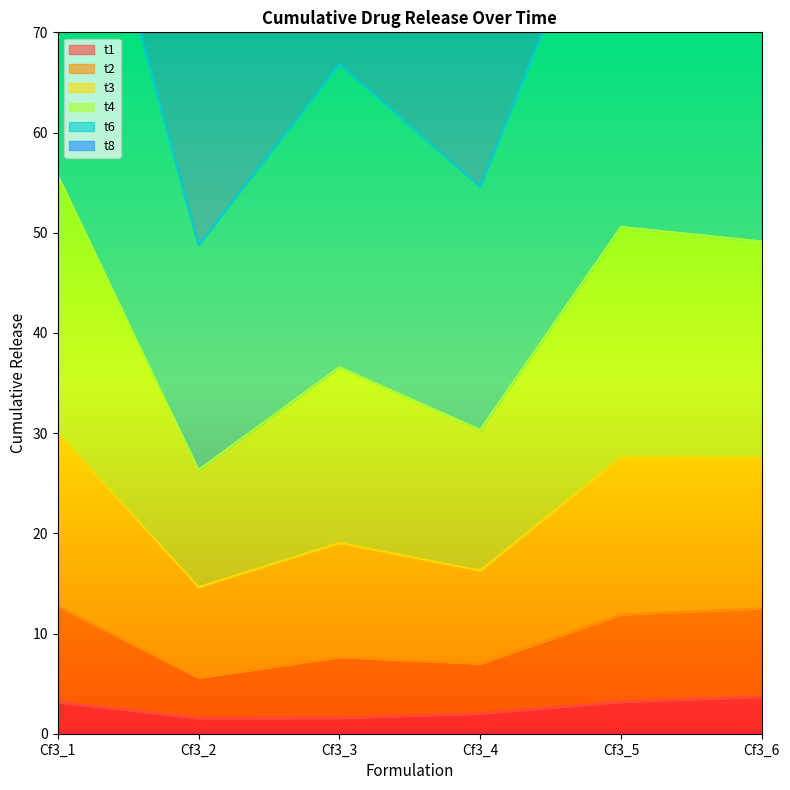

Read the t1 value at Cf3_1.

3.1